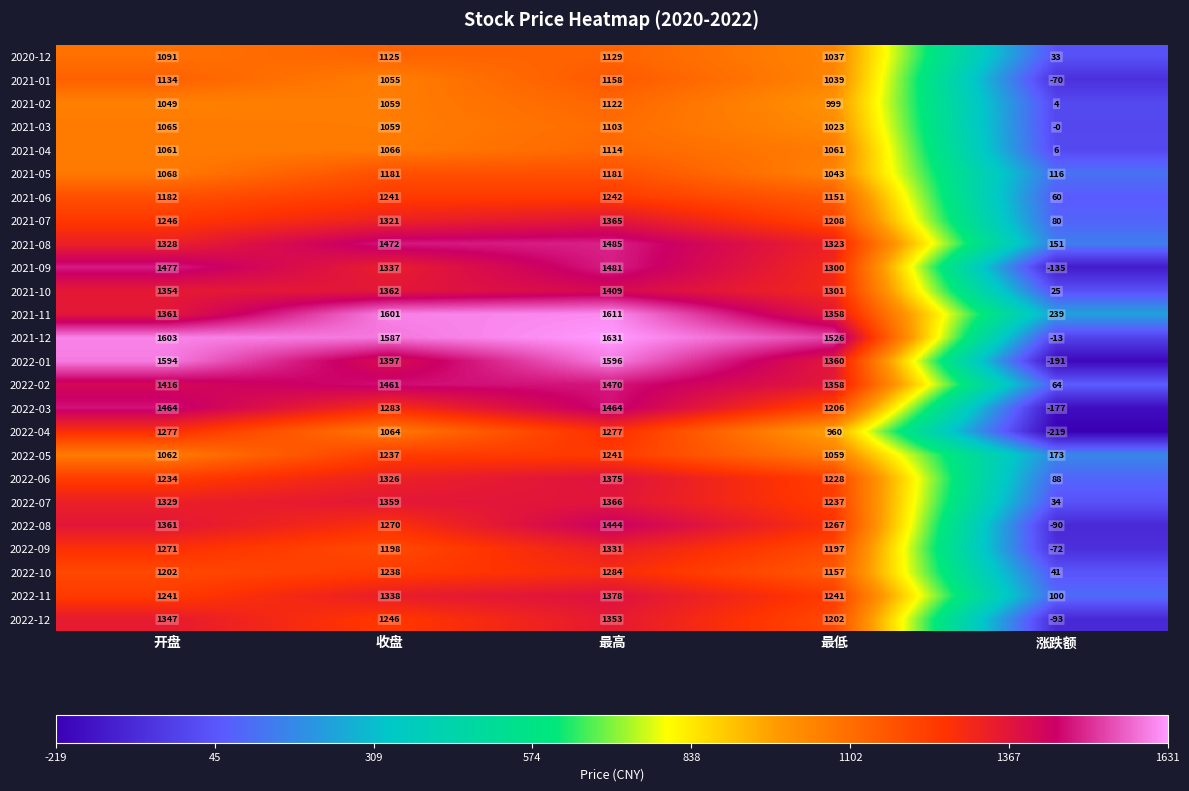

Which label corresponds to the smallest value in the chart?

涨跌额